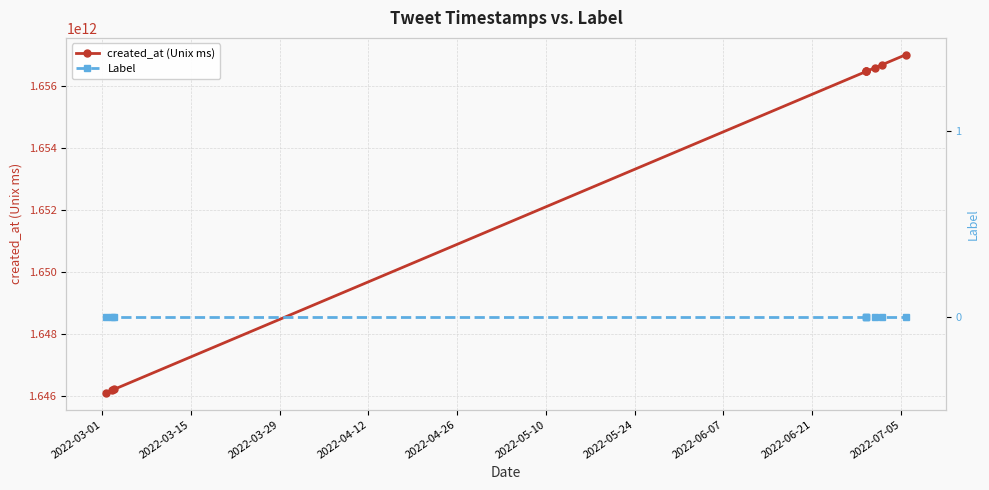

What is the maximum value shown in the chart?

1657017100000